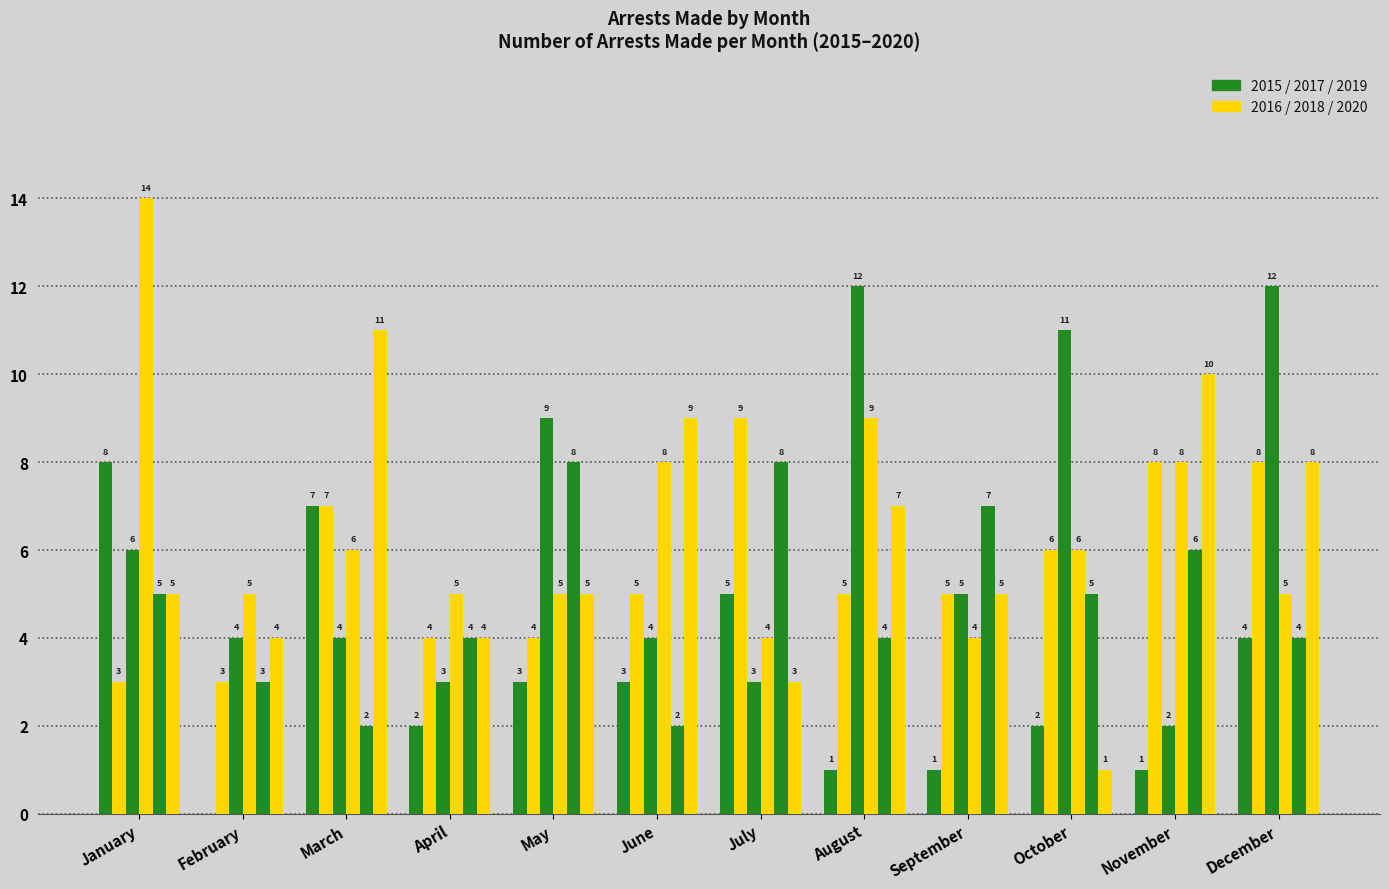

How many distinct data groups are displayed?

6